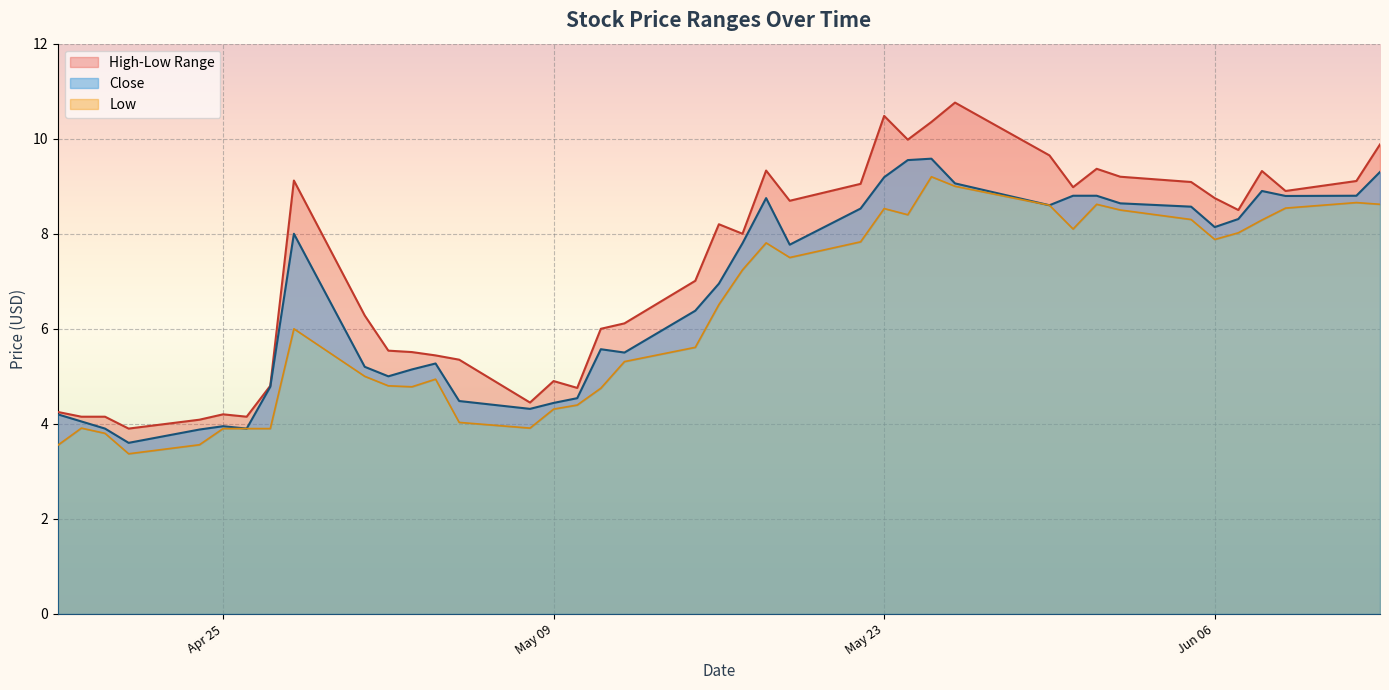

What is the minimum value shown in the chart?

3.4